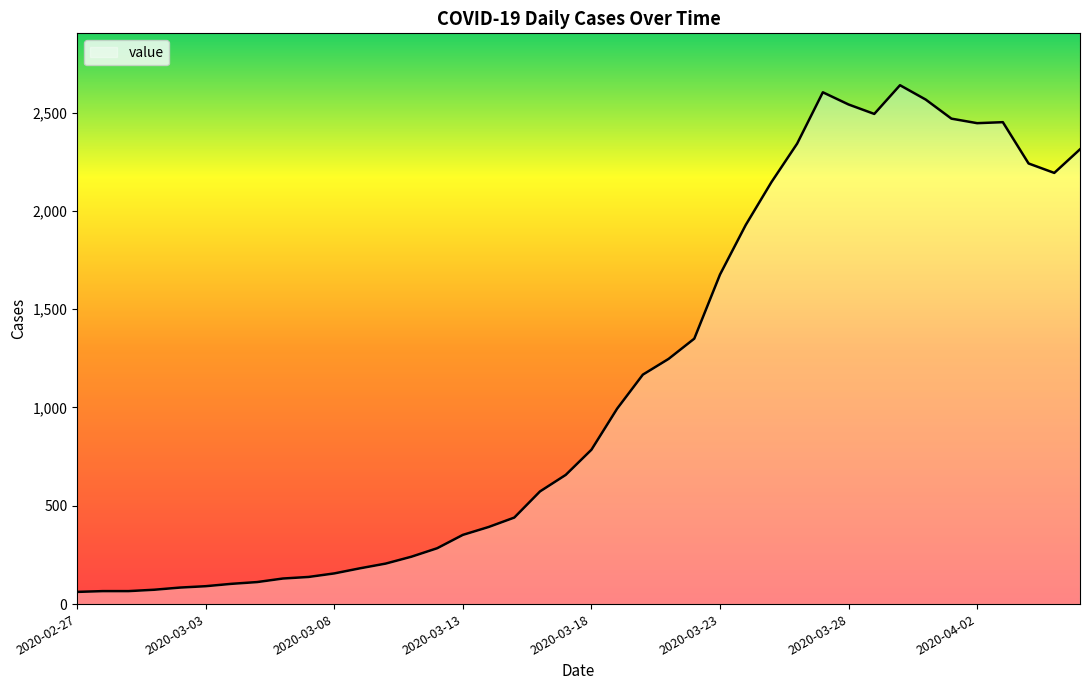

What is the difference between the maximum and minimum values?

2577